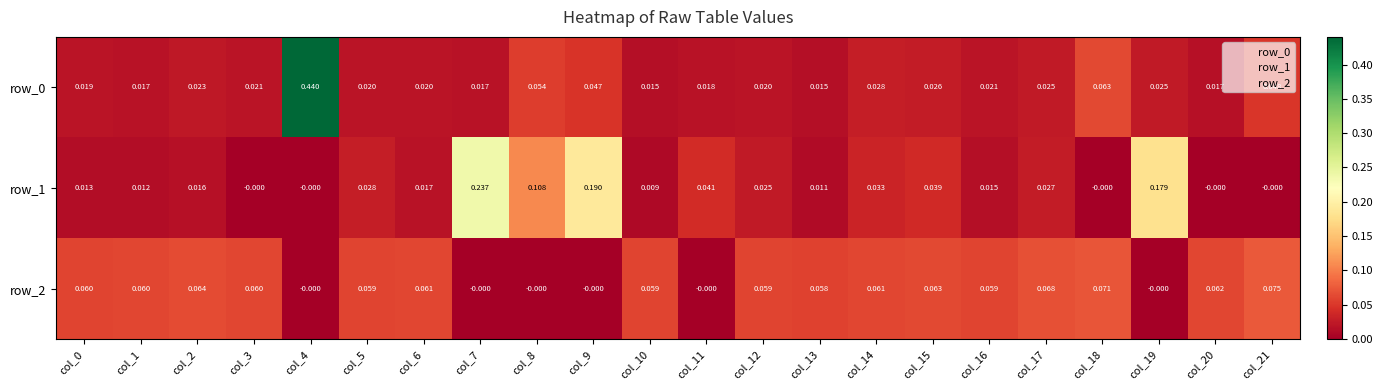

Between col_11 and col_19, which is larger?

col_19